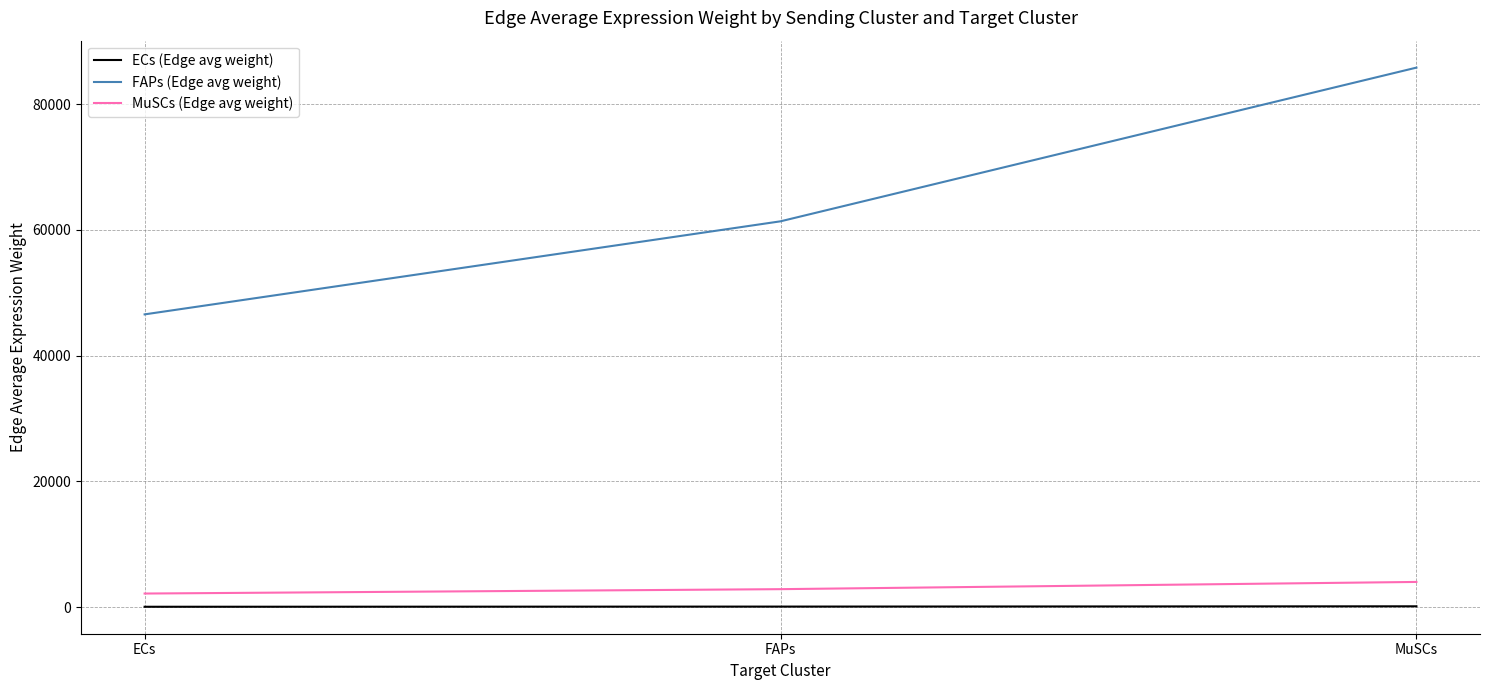

At which label does FAPs (Edge avg weight) reach its peak?

MuSCs